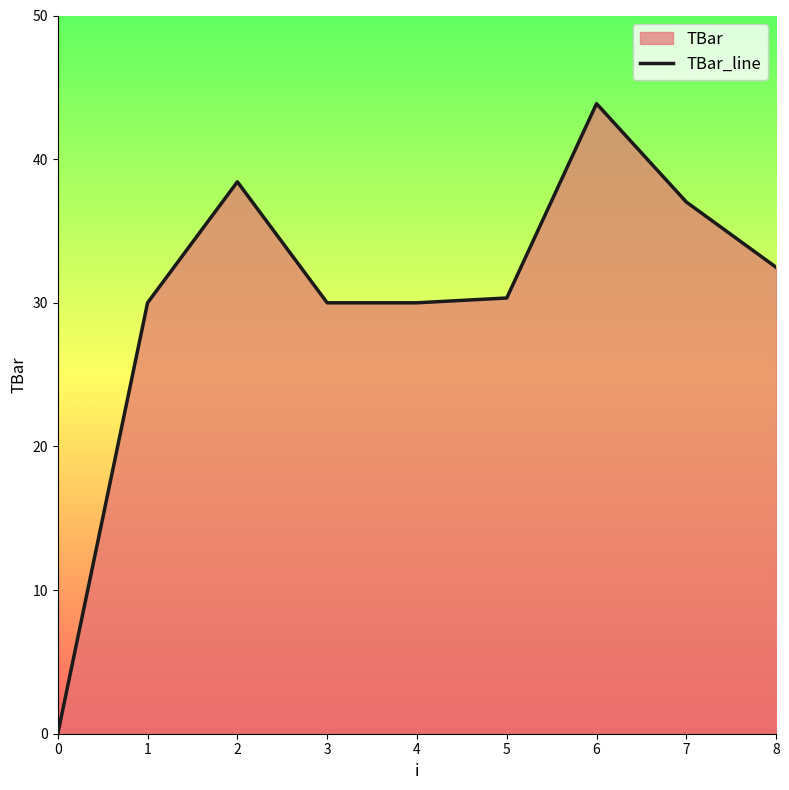

Reading right to left, what are all the values shown in this chart?

8=32.5	7=37.0	6=43.9	5=30.3	4=30.0	3=30.0	2=38.4	1=30.0	0=0.0